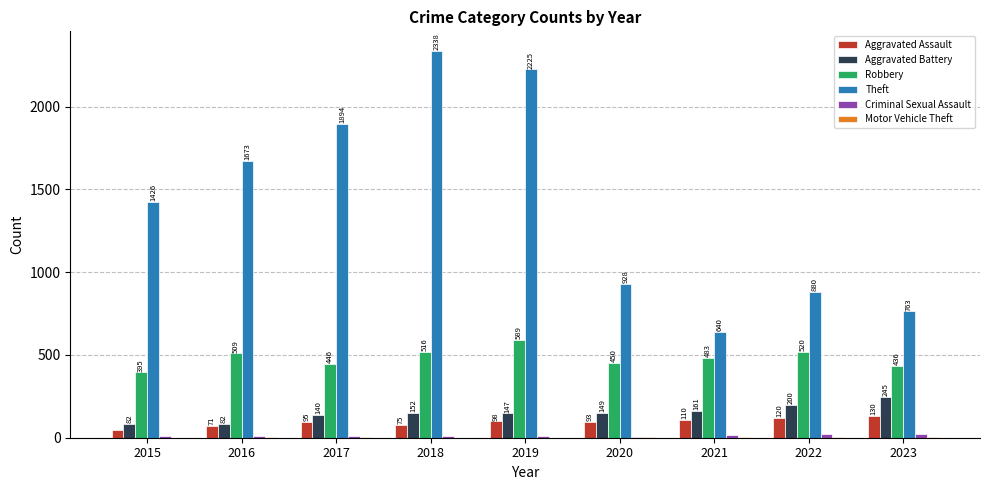

How many groups of bars are there?

9